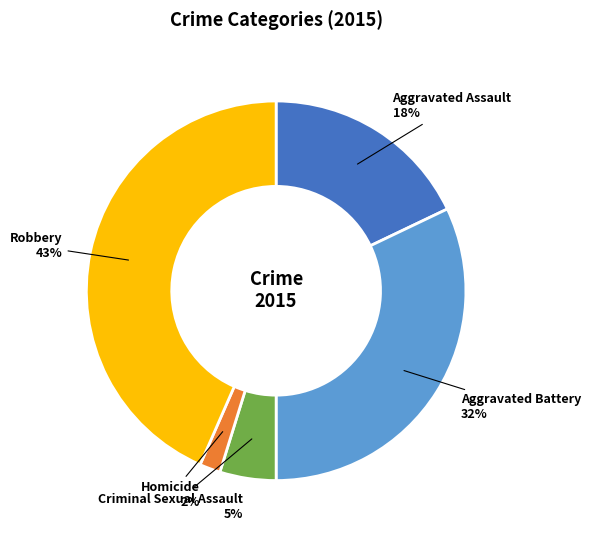

The Robbery slice represents 58% of the pie. True or false?

False